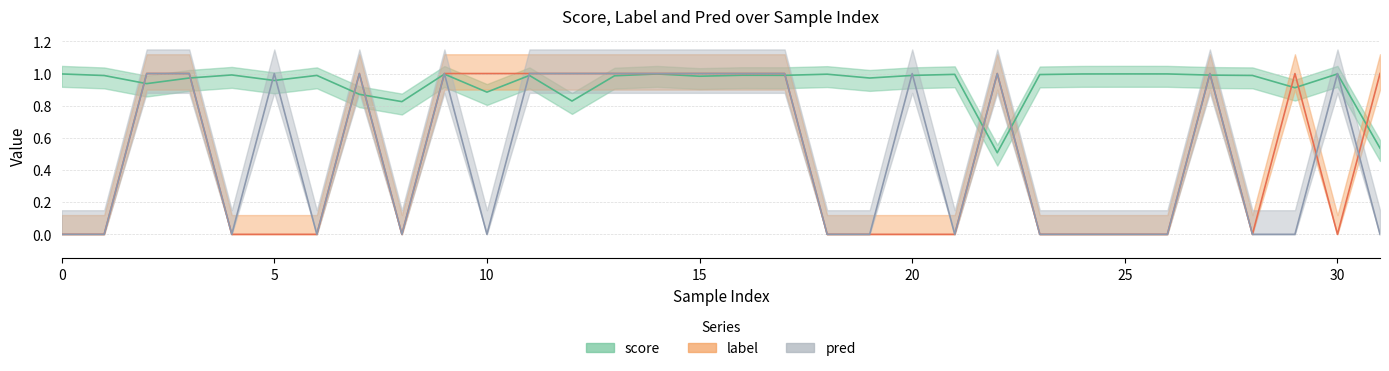

Reading right to left, what are all the values shown in this chart?

score: 0.5	1.0	0.9	1.0	1.0	1.0	1.0	1.0	1.0	0.5	1.0	1.0	1.0	1.0	1.0	1.0	1.0	1.0	1.0	0.8	1.0	0.9	1.0	0.8	0.9	1.0	1.0	1.0	1.0	0.9	1.0	1.0
label: 1.0	0.0	1.0	0.0	1.0	0.0	0.0	0.0	0.0	1.0	0.0	0.0	0.0	0.0	1.0	1.0	1.0	1.0	1.0	1.0	1.0	1.0	1.0	0.0	1.0	0.0	0.0	0.0	1.0	1.0	0.0	0.0
pred: 0.0	1.0	0.0	0.0	1.0	0.0	0.0	0.0	0.0	1.0	0.0	1.0	0.0	0.0	1.0	1.0	1.0	1.0	1.0	1.0	1.0	0.0	1.0	0.0	1.0	0.0	1.0	0.0	1.0	1.0	0.0	0.0